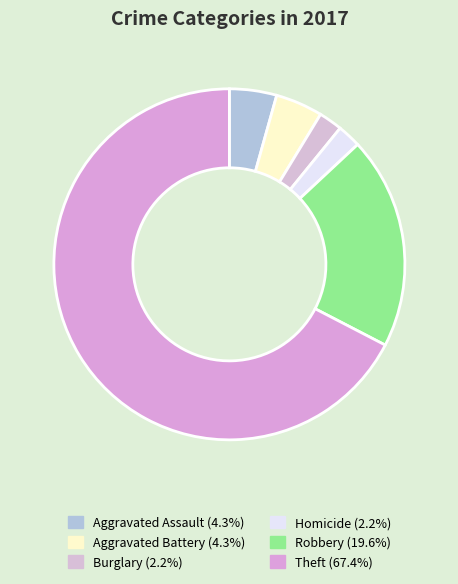

Count the number of slices in the pie.

6